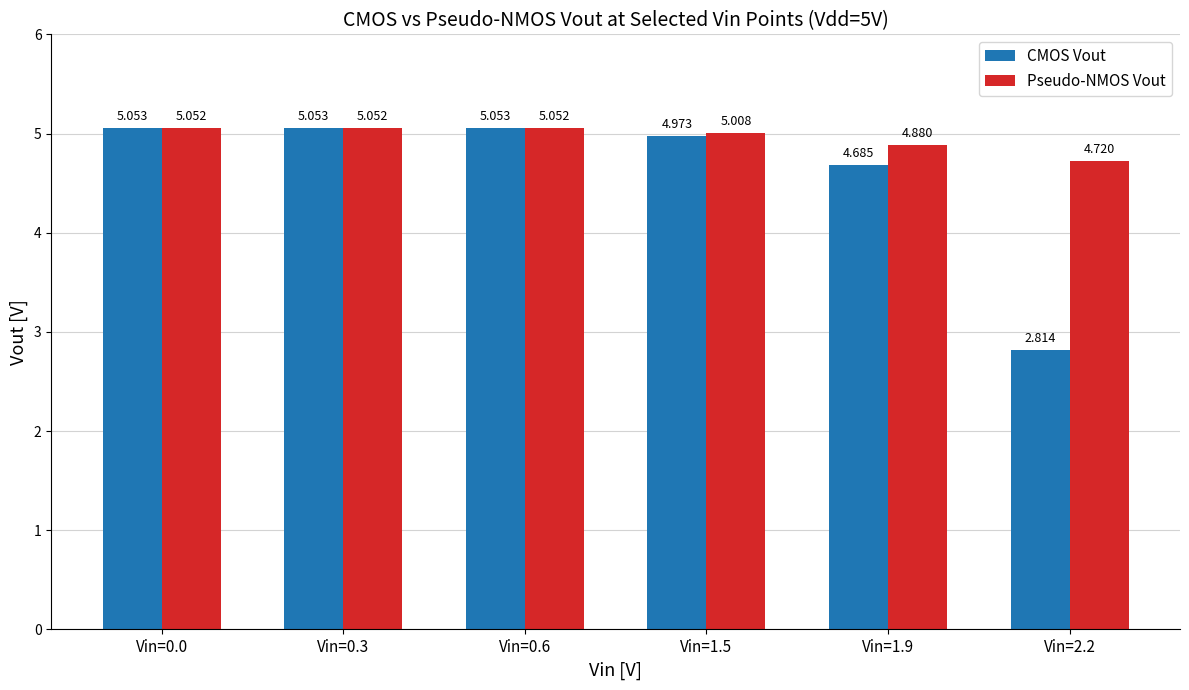

True or false: Pseudo-NMOS Vout has a value of 2.3 at Vin=0.0.

False